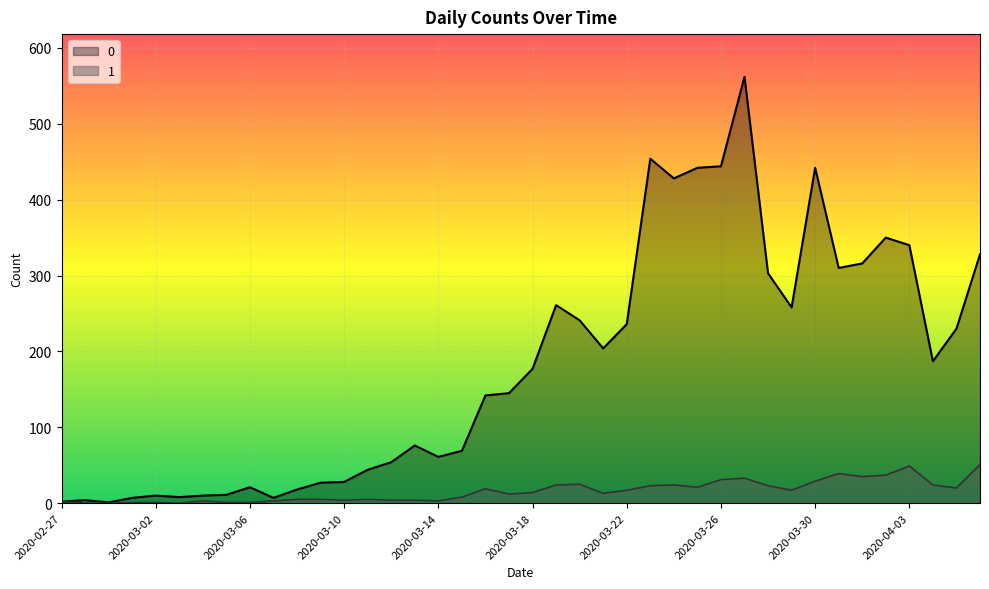

Reading left to right, what are all the values shown in this chart?

0: 2020-02-27=2	2020-02-28=4	2020-02-29=1	2020-03-01=7	2020-03-02=10	2020-03-03=8	2020-03-04=10	2020-03-05=11	2020-03-06=21	2020-03-07=7	2020-03-08=18	2020-03-09=27	2020-03-10=28	2020-03-11=44	2020-03-12=54	2020-03-13=76	2020-03-14=61	2020-03-15=69	2020-03-16=142	2020-03-17=145	2020-03-18=177	2020-03-19=261	2020-03-20=241	2020-03-21=204	2020-03-22=236	2020-03-23=454	2020-03-24=428	2020-03-25=442	2020-03-26=444	2020-03-27=562	2020-03-28=303	2020-03-29=258	2020-03-30=442	2020-03-31=310	2020-04-01=316	2020-04-02=350	2020-04-03=340	2020-04-04=187	2020-04-05=230	2020-04-06=328
1: 2020-02-27=2	2020-02-28=0	2020-02-29=0	2020-03-01=1	2020-03-02=1	2020-03-03=0	2020-03-04=3	2020-03-05=1	2020-03-06=1	2020-03-07=3	2020-03-08=5	2020-03-09=5	2020-03-10=4	2020-03-11=5	2020-03-12=4	2020-03-13=4	2020-03-14=3	2020-03-15=8	2020-03-16=19	2020-03-17=12	2020-03-18=14	2020-03-19=24	2020-03-20=25	2020-03-21=13	2020-03-22=17	2020-03-23=23	2020-03-24=24	2020-03-25=21	2020-03-26=31	2020-03-27=33	2020-03-28=23	2020-03-29=17	2020-03-30=29	2020-03-31=39	2020-04-01=35	2020-04-02=37	2020-04-03=49	2020-04-04=24	2020-04-05=20	2020-04-06=51